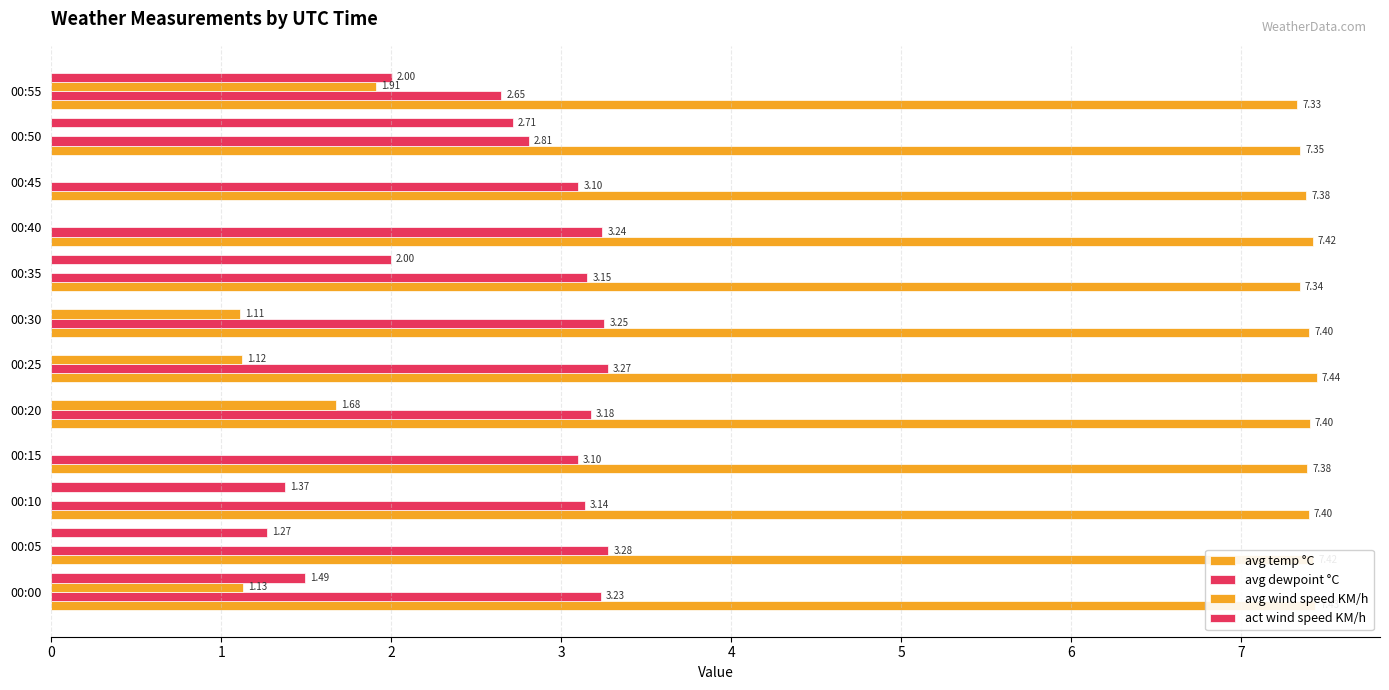

Rank the series by their maximum value, from highest to lowest.

avg temp °C, avg dewpoint °C, act wind speed KM/h, avg wind speed KM/h